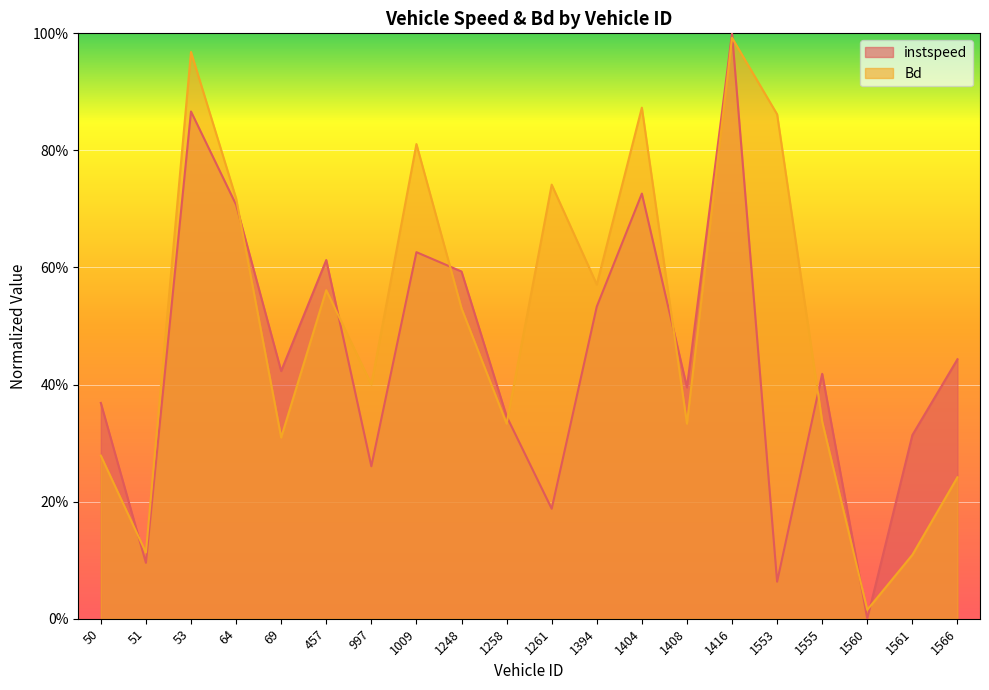

How many lines are shown in the chart?

2